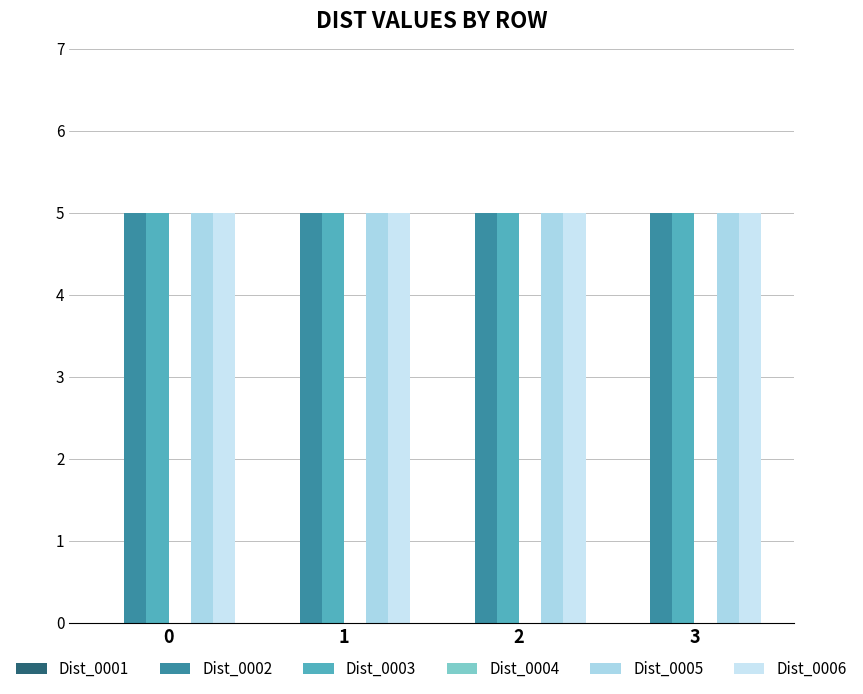

Reading left to right, list all the values displayed in this chart.

Dist_0001: 0	0	0	0
Dist_0002: 5	5	5	5
Dist_0003: 5	5	5	5
Dist_0004: 0	0	0	0
Dist_0005: 5	5	5	5
Dist_0006: 5	5	5	5